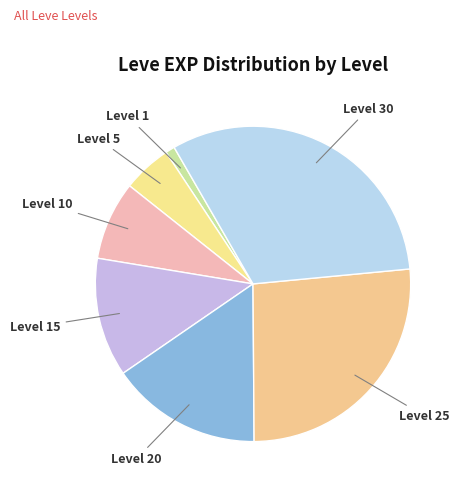

Is there any slice that represents more than half of the pie?

No